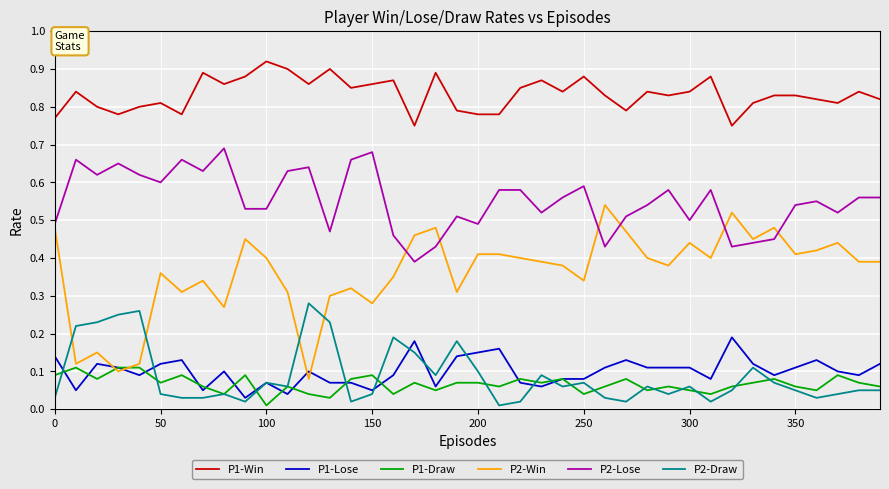

True or false: P1-Win and P1-Lose intersect in this chart.

False